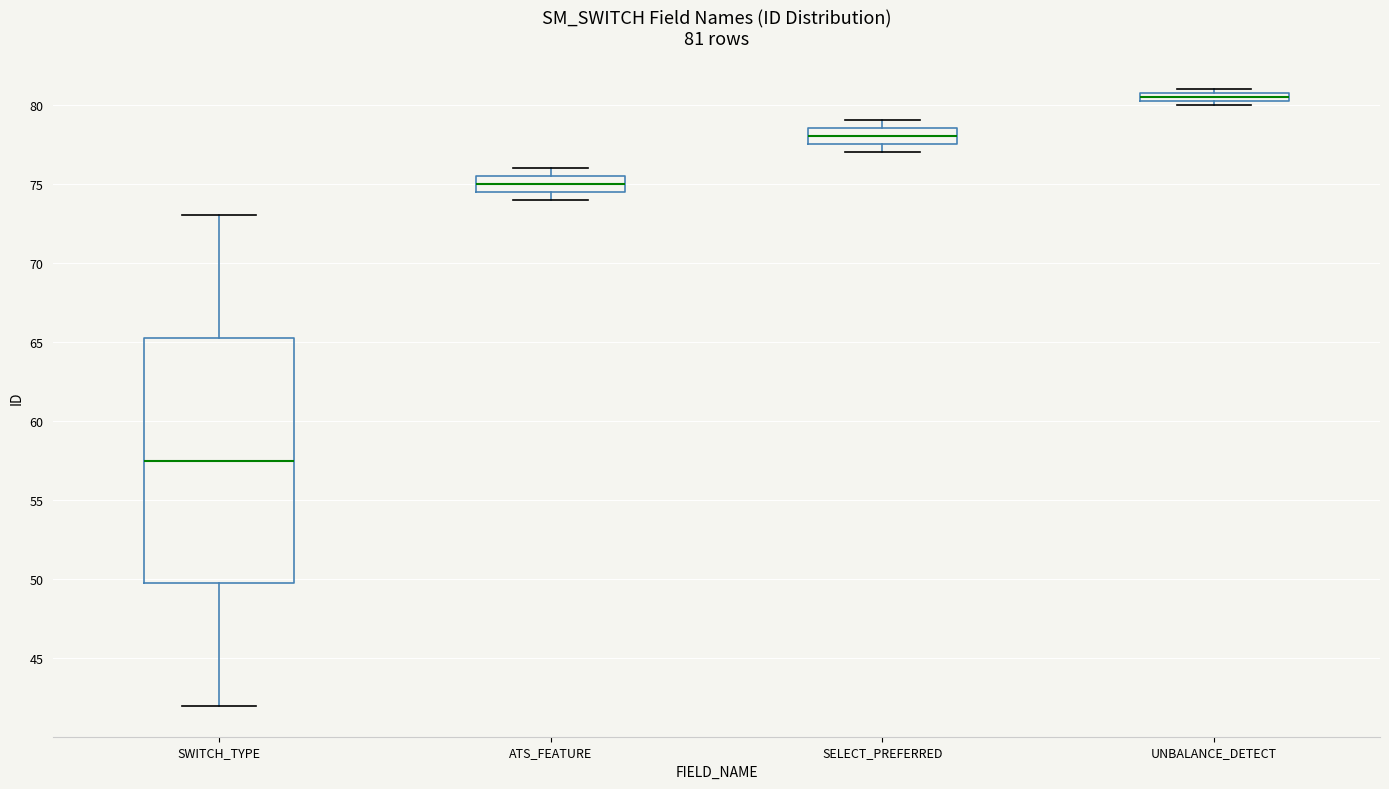

Which box has the lowest median line?

SWITCH_TYPE